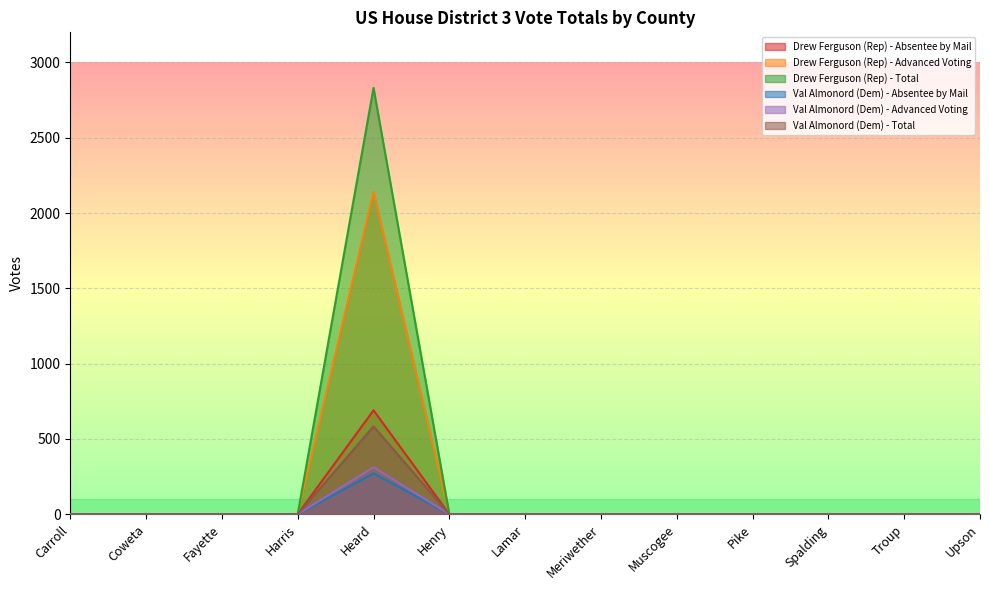

Which category has the lowest value in the Val Almonord (Dem) - Advanced Voting series?

Carroll